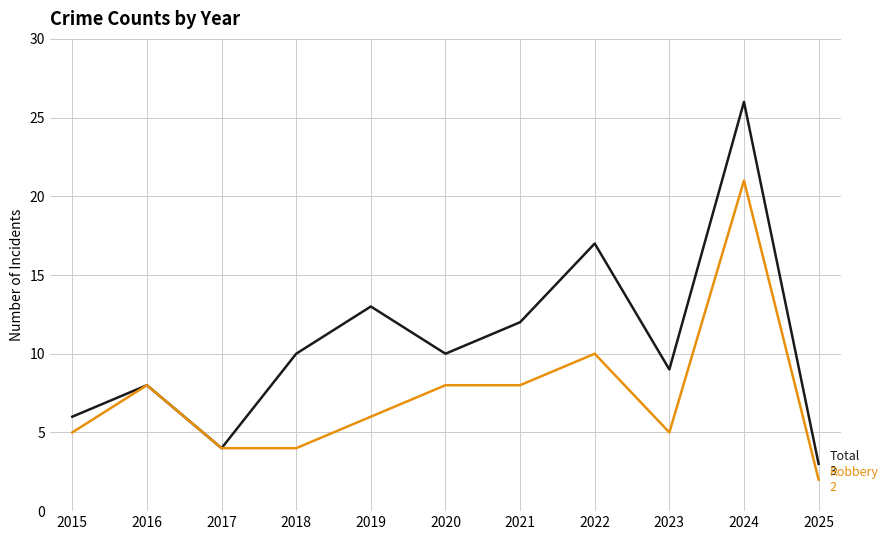

What is the difference between the highest and lowest values at 2025?

1